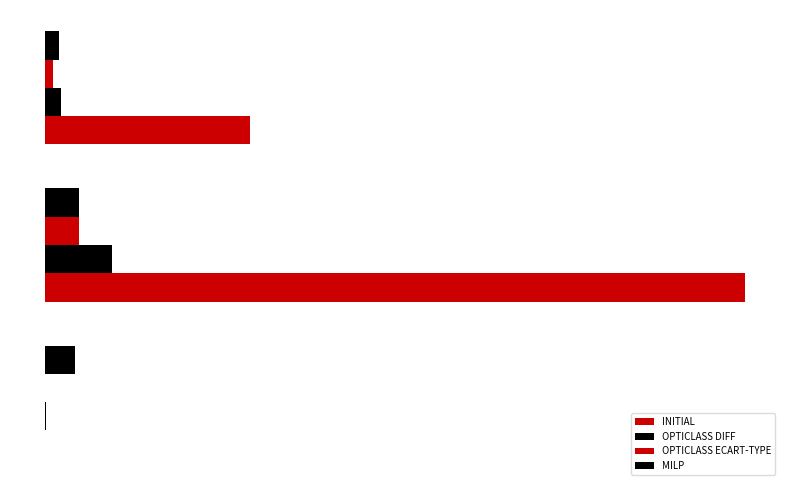

Reading left to right, list all the values displayed in this chart.

INITIAL: −200=-1.0	0=1470.0	200=430.0
OPTICLASS DIFF: −200=0.1	0=140.0	200=33.0
OPTICLASS ECART-TYPE: −200=0.0	0=70.0	200=15.0
MILP: −200=61.9	0=70.0	200=29.1